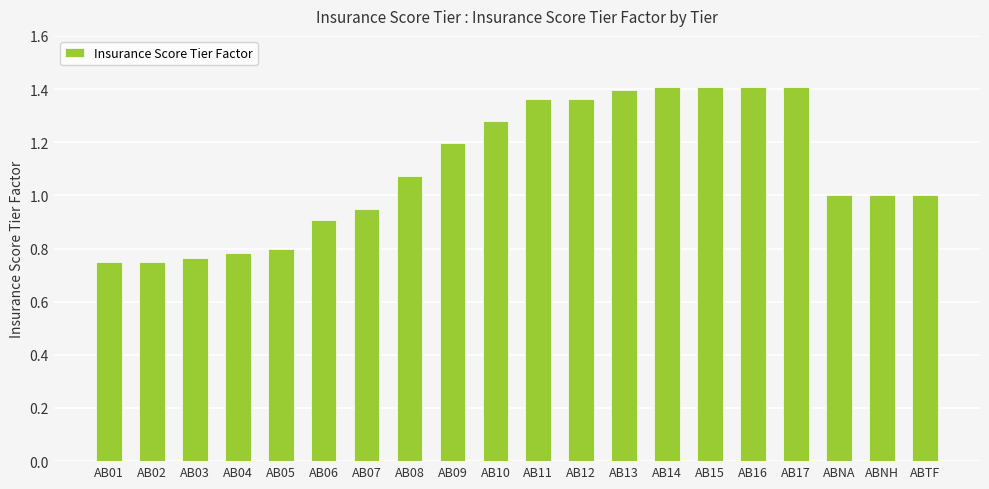

Between AB06 and AB07, which is larger?

AB07